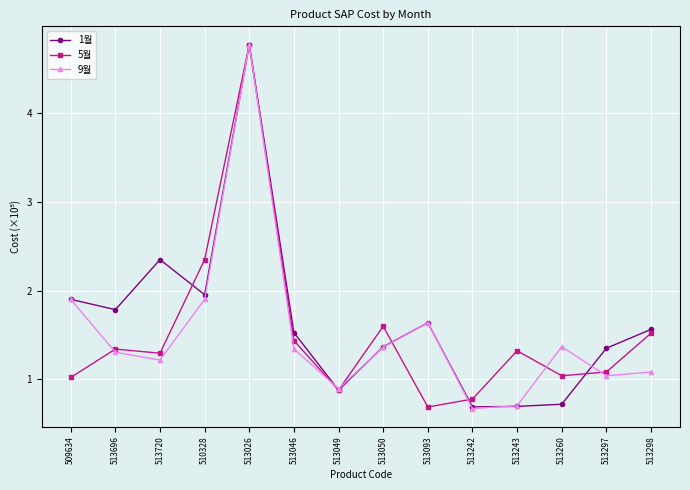

The 1월 series shows 0.9 at 513049. True or false?

True